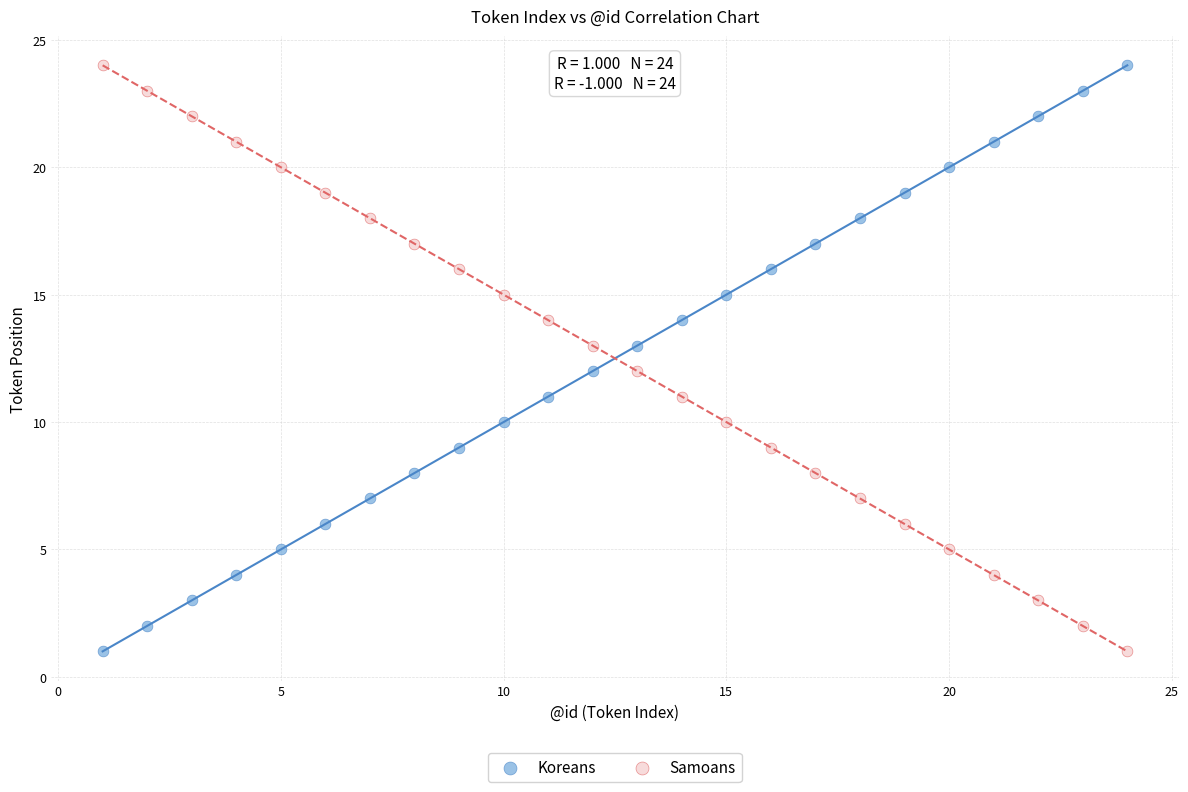

What is the X range (max minus min) for the scatter plot?

23